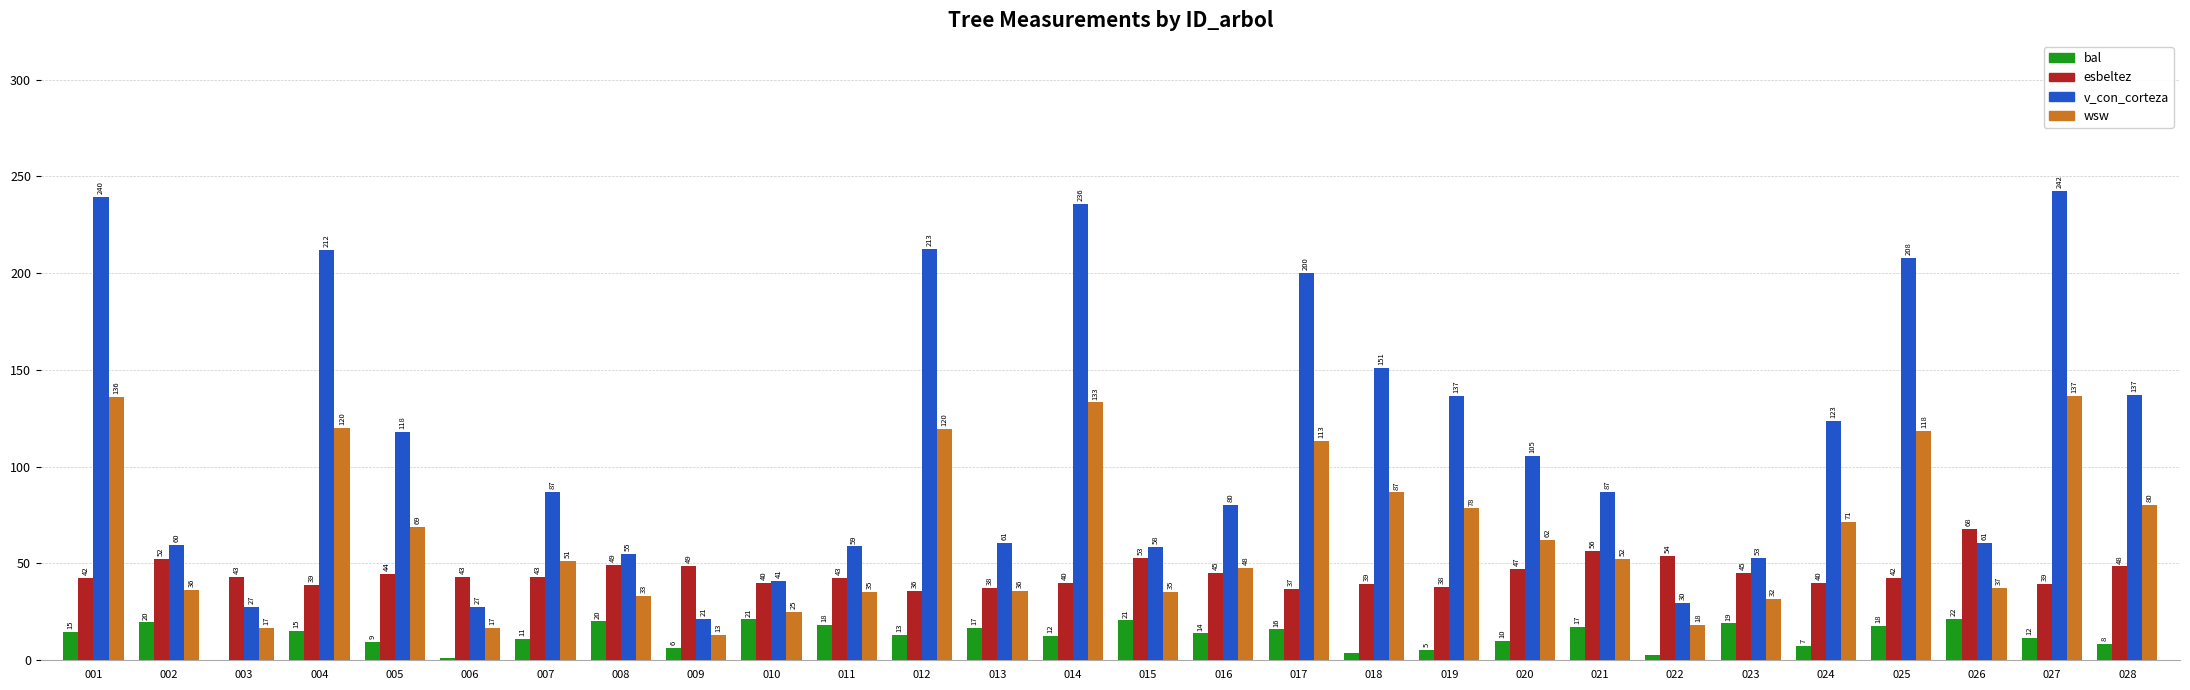

Which series has the largest total across all categories?

v_con_corteza